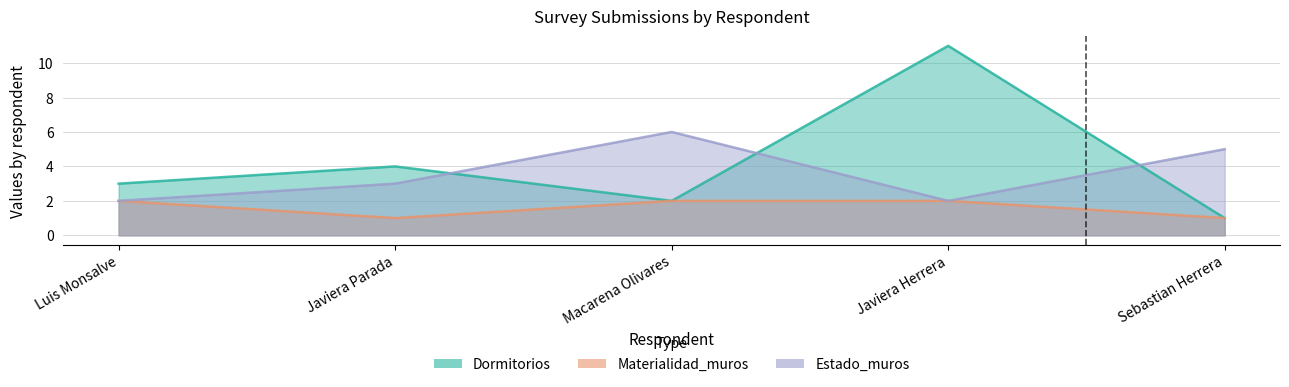

What is the total value across all series at Javiera Herrera?

15